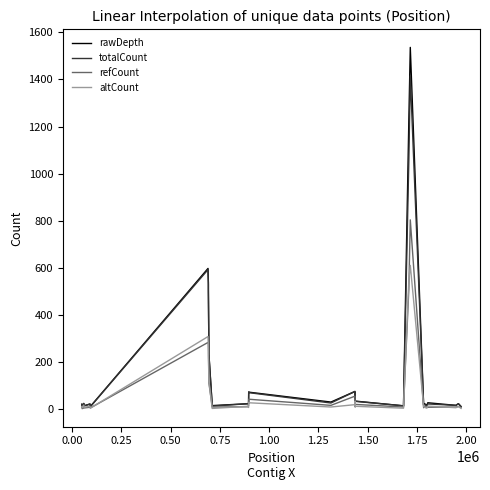

At how many categories does at least one series exceed 1061?

2